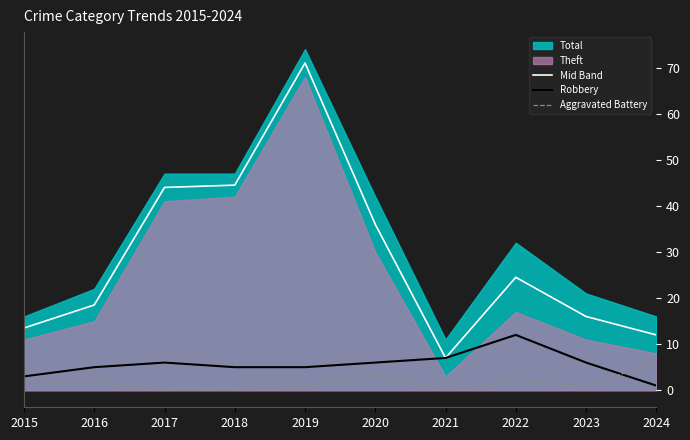

What value does the Mid Band series have at 2018?

44.5